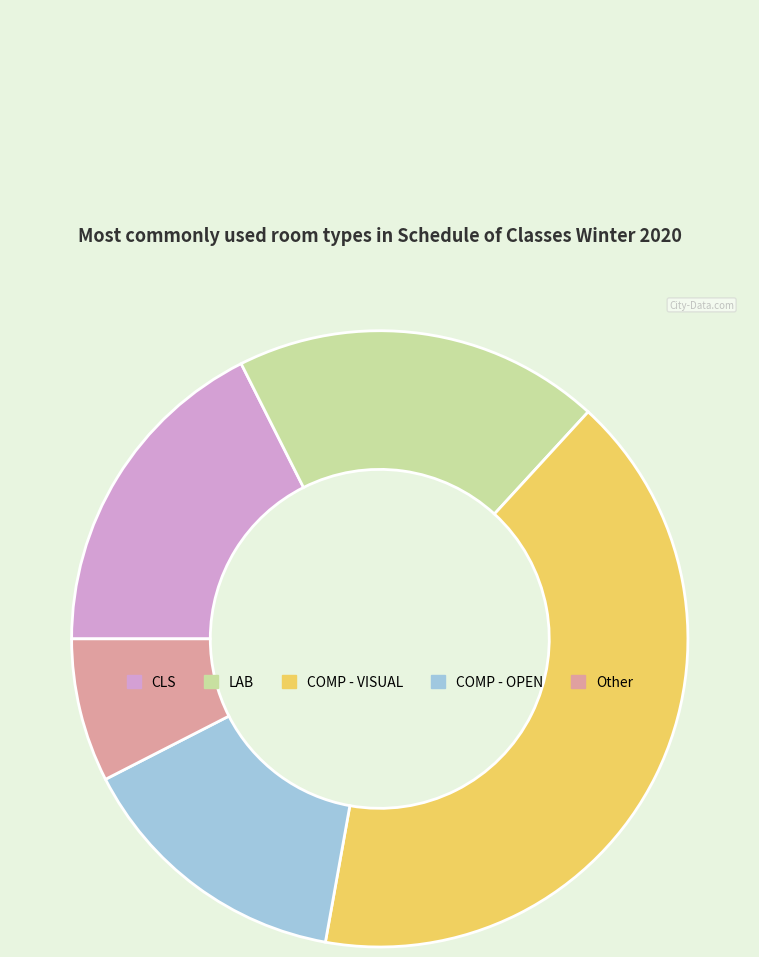

Combined, do LAB and CLS account for over 50%?

No